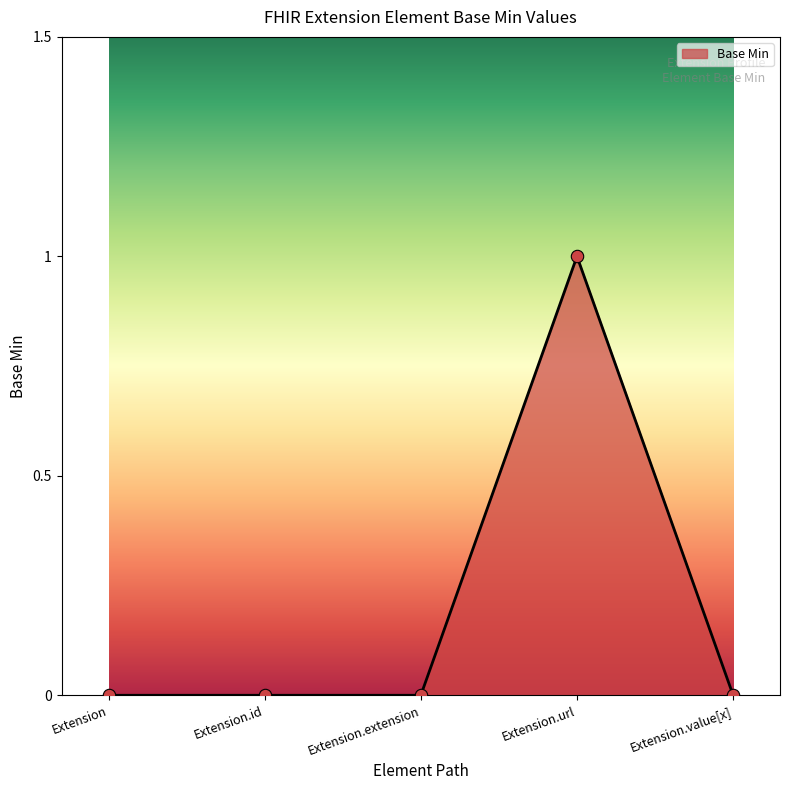

Which has a higher value, Extension.value[x] or Extension.url?

Extension.url